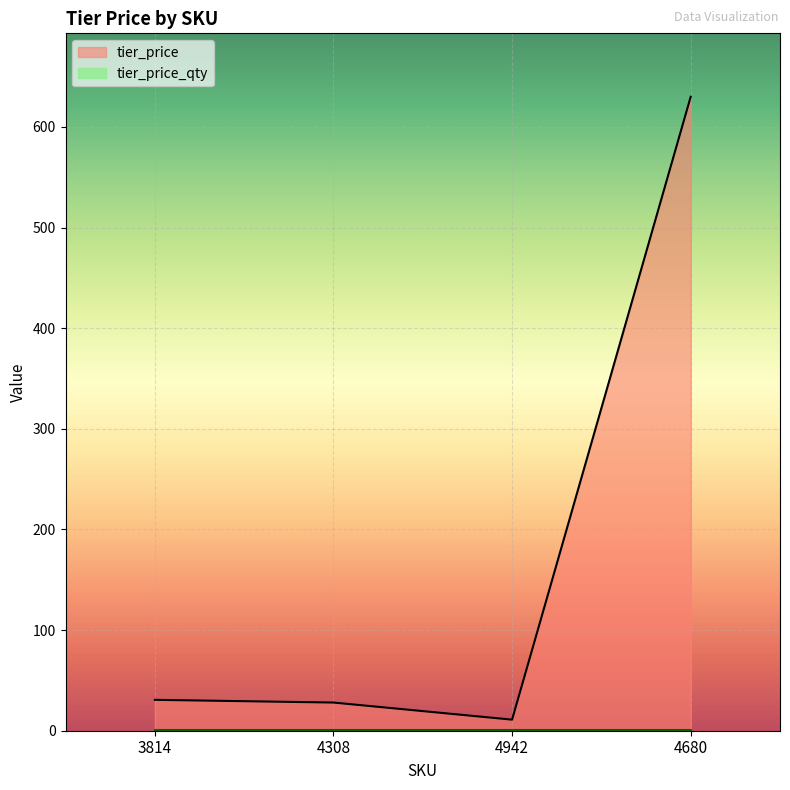

Reading left to right, list all the values displayed in this chart.

30.7	28.0	11.0	630.0